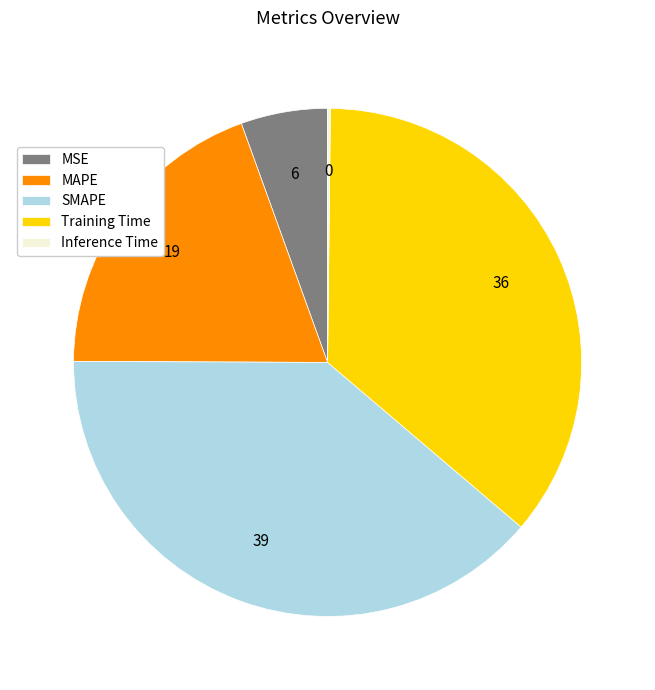

Is MSE the majority of the pie?

No